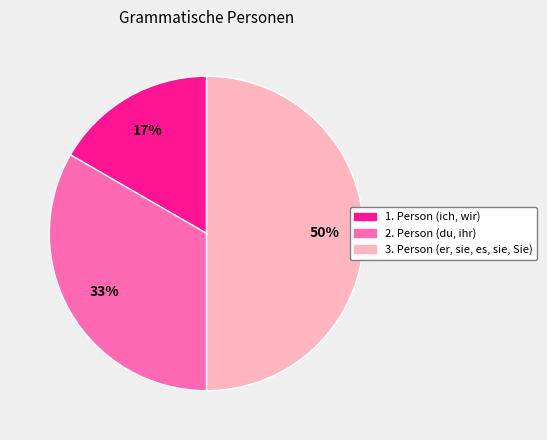

Count the number of slices in the pie.

3